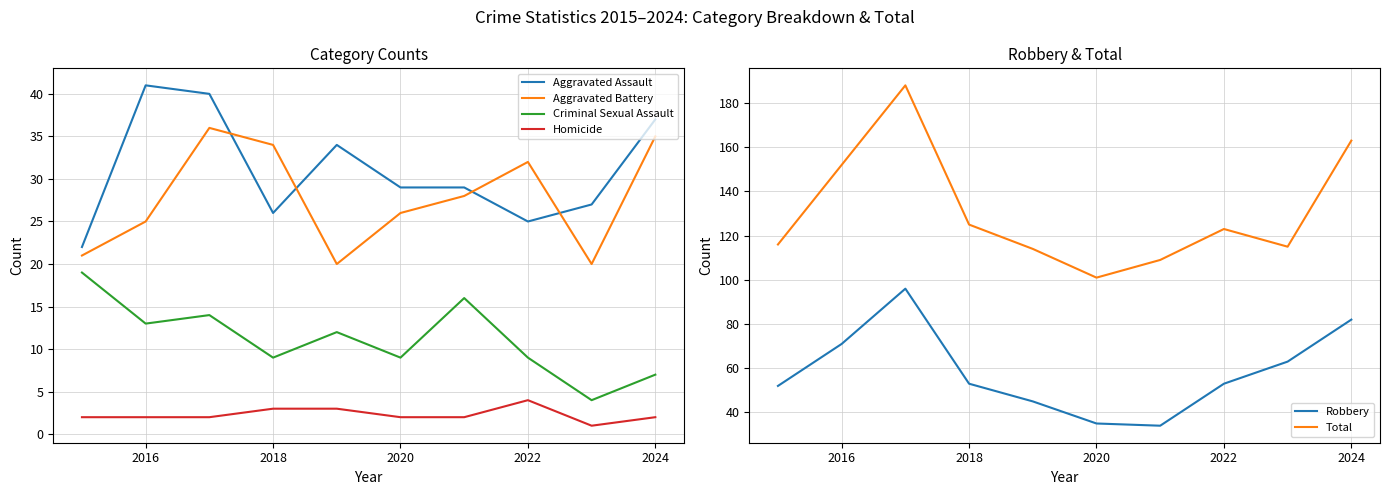

What is the highest value of the Aggravated Battery series?

36